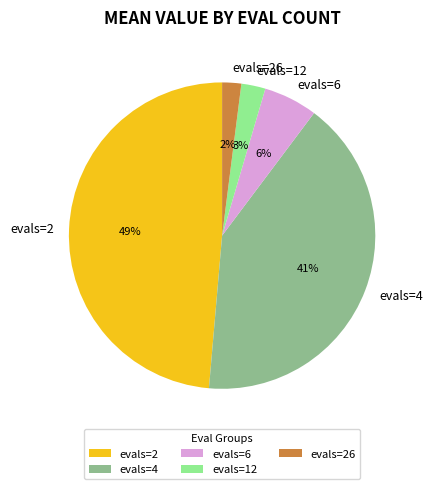

Is there a majority slice in this chart?

No